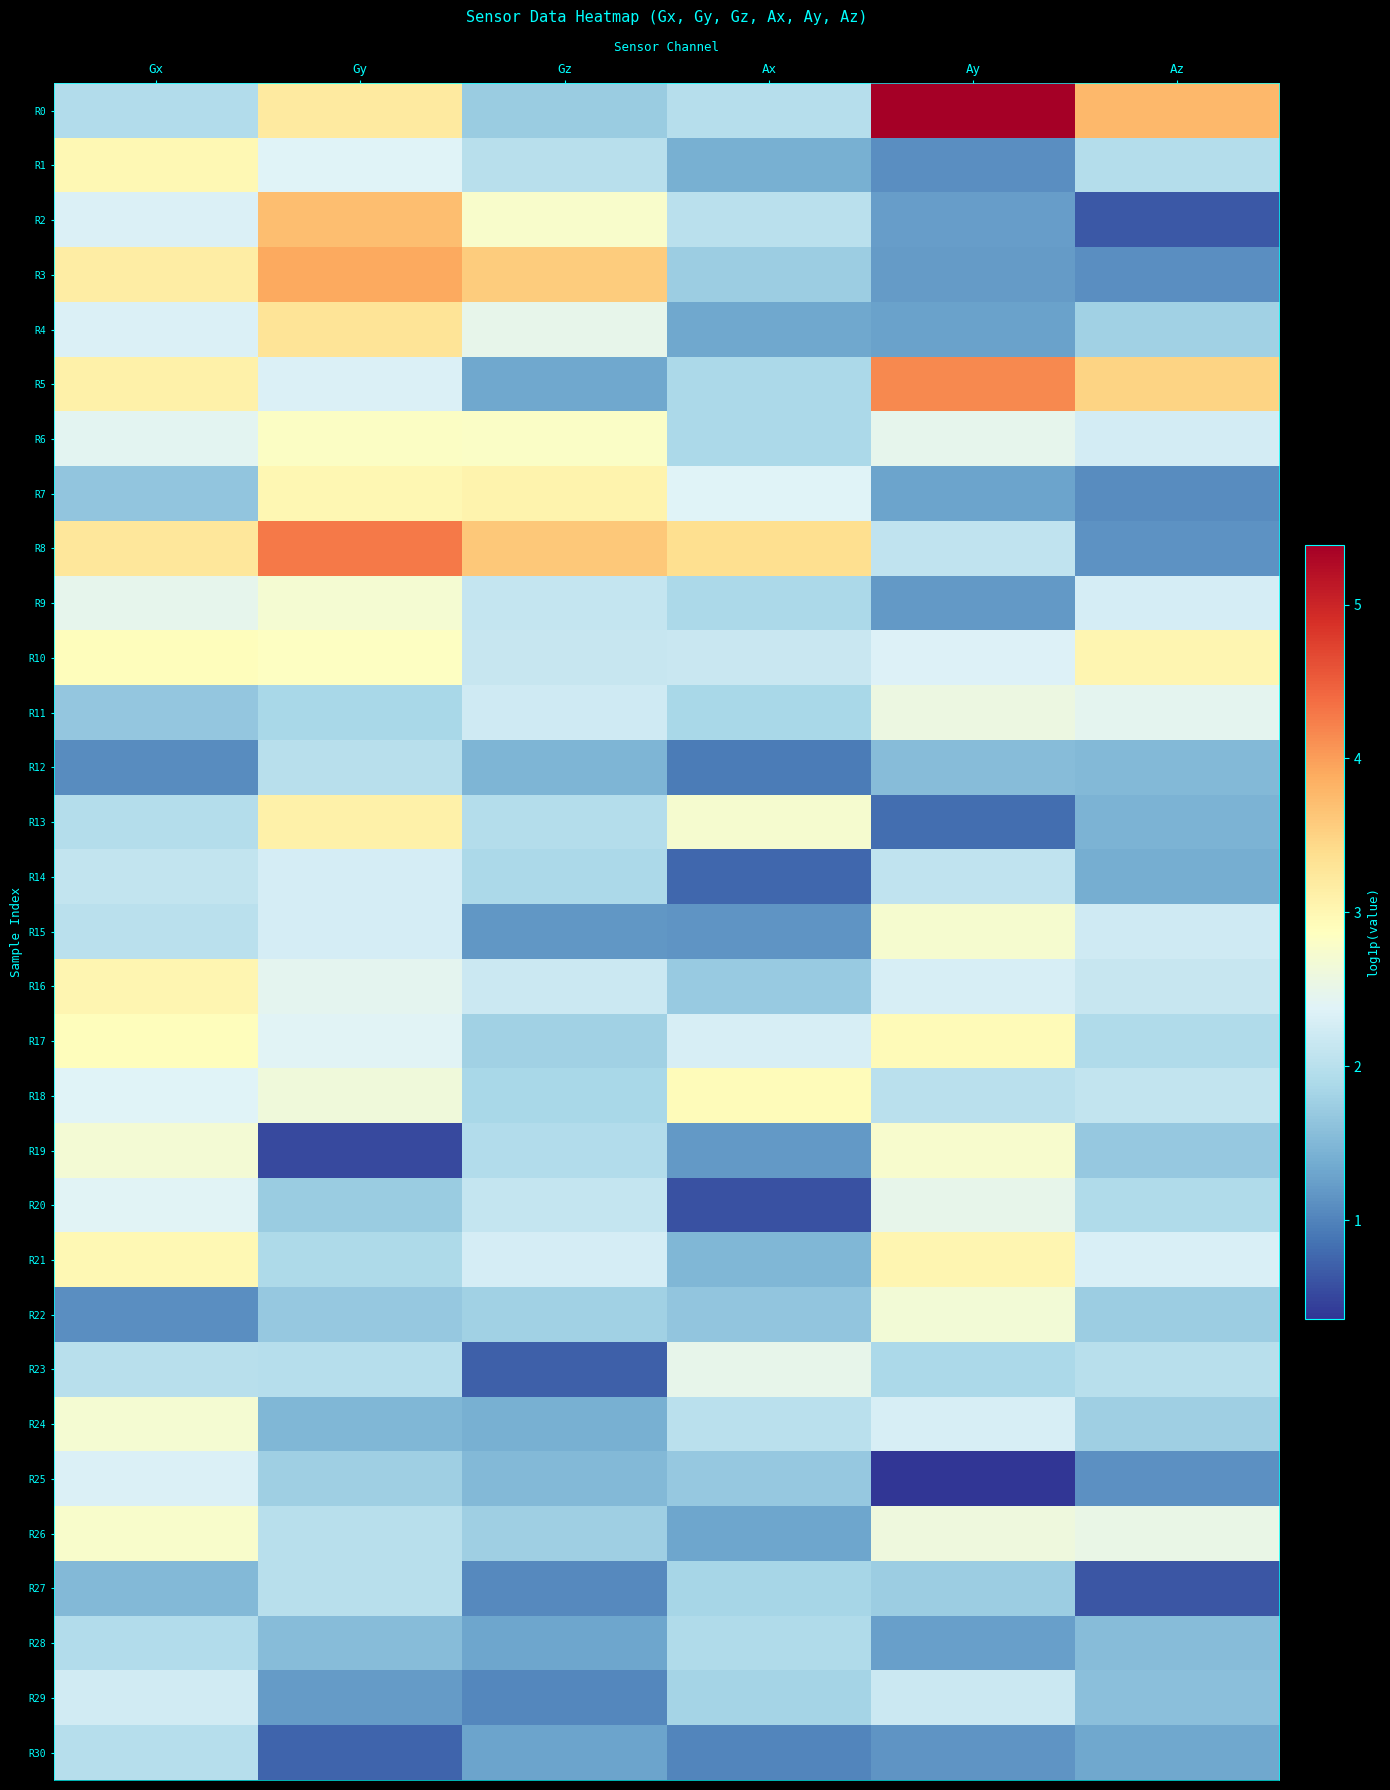

At how many categories does at least one series exceed 3?

6